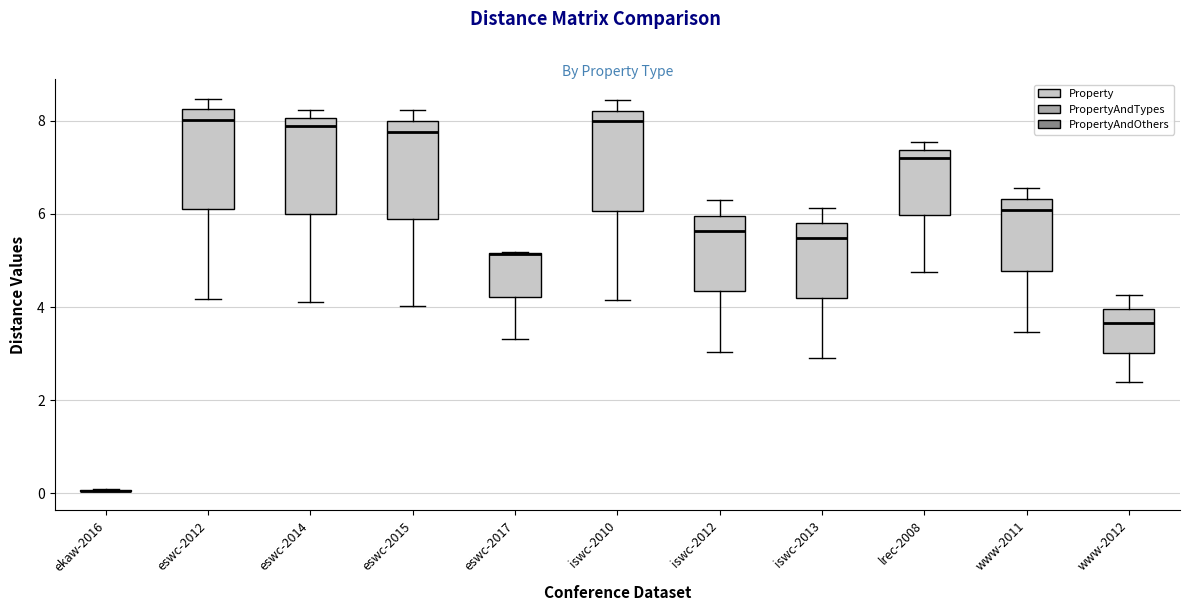

Reading left to right, read every box against the y-axis: the position of its median line, the range the box covers, and the ends of its whiskers. The values are not printed on the chart, so give them approximately, as read against the axis.

ekaw-2016: box collapsed to a line at 0.0, whiskers 0.0 to 0.2
eswc-2012: median 8.0, box 6.0 to 8.2, whiskers 4.2 to 8.4
eswc-2014: median 7.8, box 6.0 to 8.0, whiskers 4.0 to 8.2
eswc-2015: median 7.8, box 5.8 to 8.0, whiskers 4.0 to 8.2
eswc-2017: median 5.2 (drawn on the box's upper edge), box 4.2 to 5.2, whiskers 3.4 to 5.2
iswc-2010: median 8.0, box 6.0 to 8.2, whiskers 4.2 to 8.4
iswc-2012: median 5.6, box 4.4 to 6.0, whiskers 3.0 to 6.2
iswc-2013: median 5.4, box 4.2 to 5.8, whiskers 3.0 to 6.2
lrec-2008: median 7.2, box 6.0 to 7.4, whiskers 4.8 to 7.6
www-2011: median 6.0, box 4.8 to 6.4, whiskers 3.4 to 6.6
www-2012: median 3.6, box 3.0 to 4.0, whiskers 2.4 to 4.2